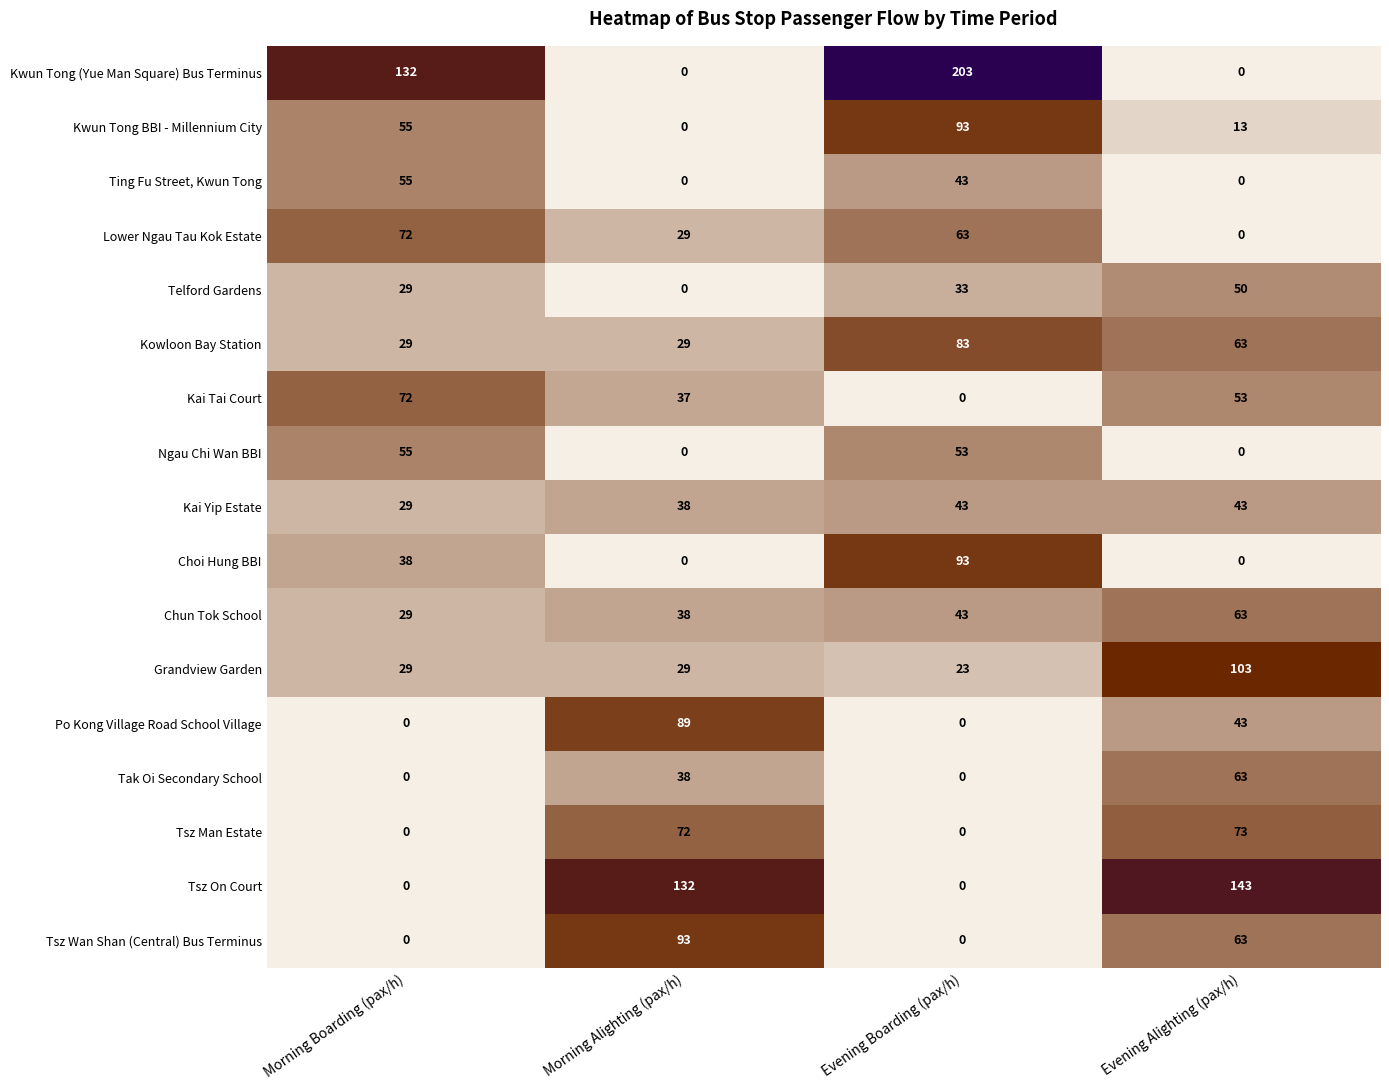

Is the value of Telford Gardens at Evening Boarding (pax/h) greater than the value of Tak Oi Secondary School at Morning Boarding (pax/h)?

Yes